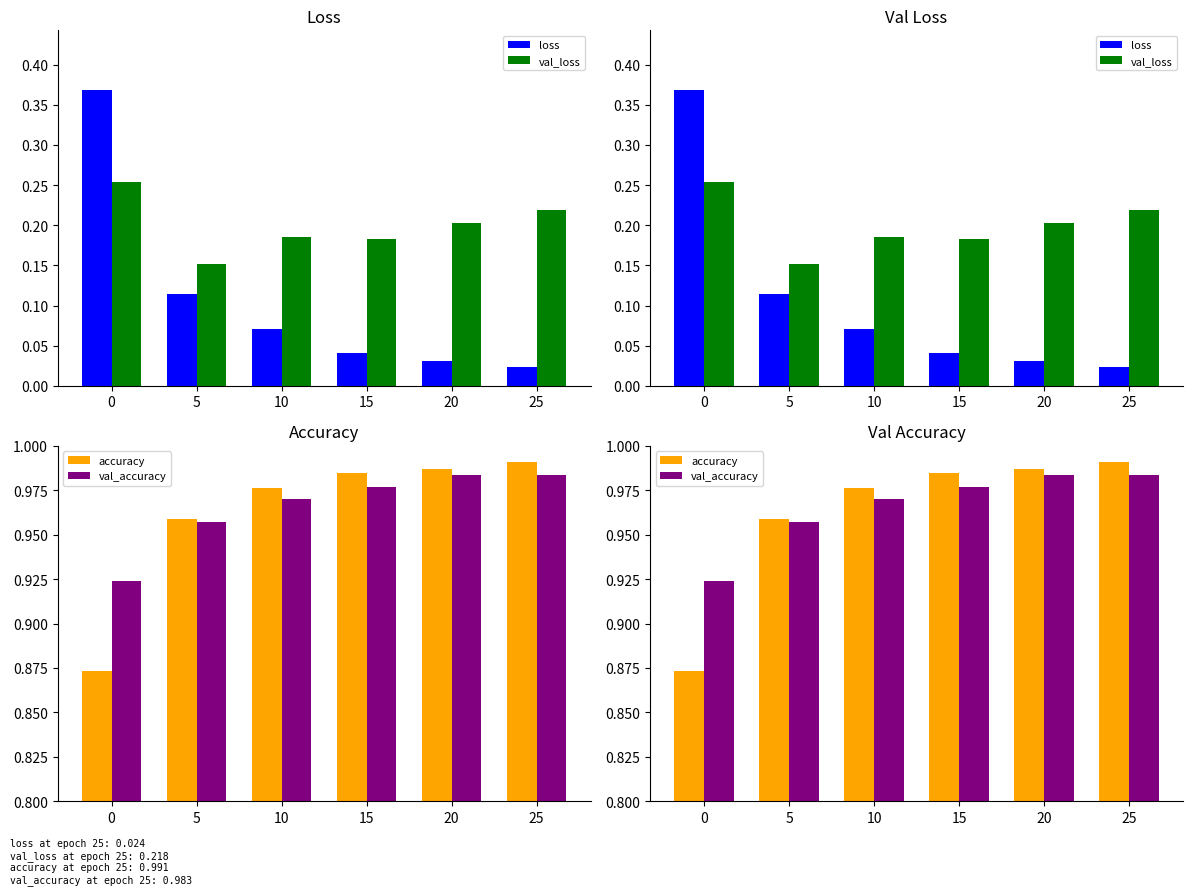

What is the sum of the val_accuracy values at 10 and 20?

2.0